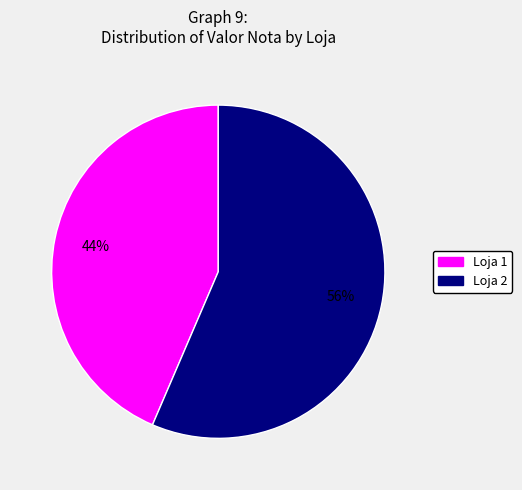

Does any single category account for the majority?

Yes